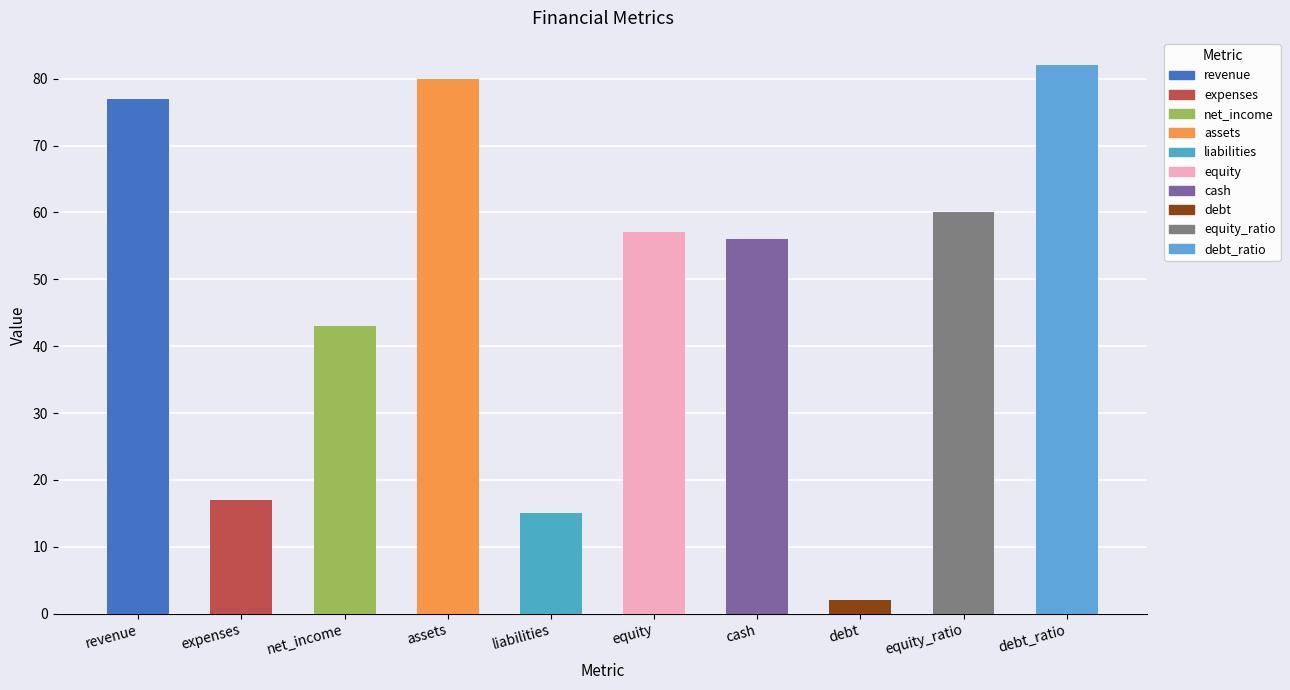

The chart shows a value of 82 at debt_ratio. True or false?

True